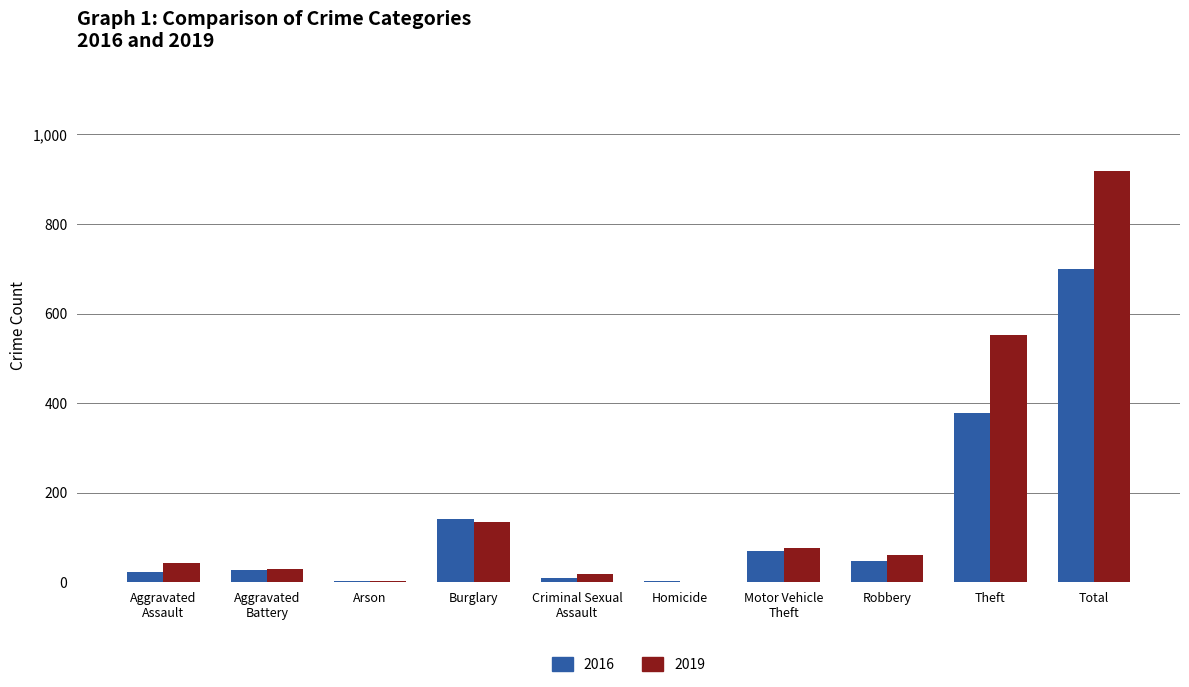

What is the sum of all 2016 values?

1398